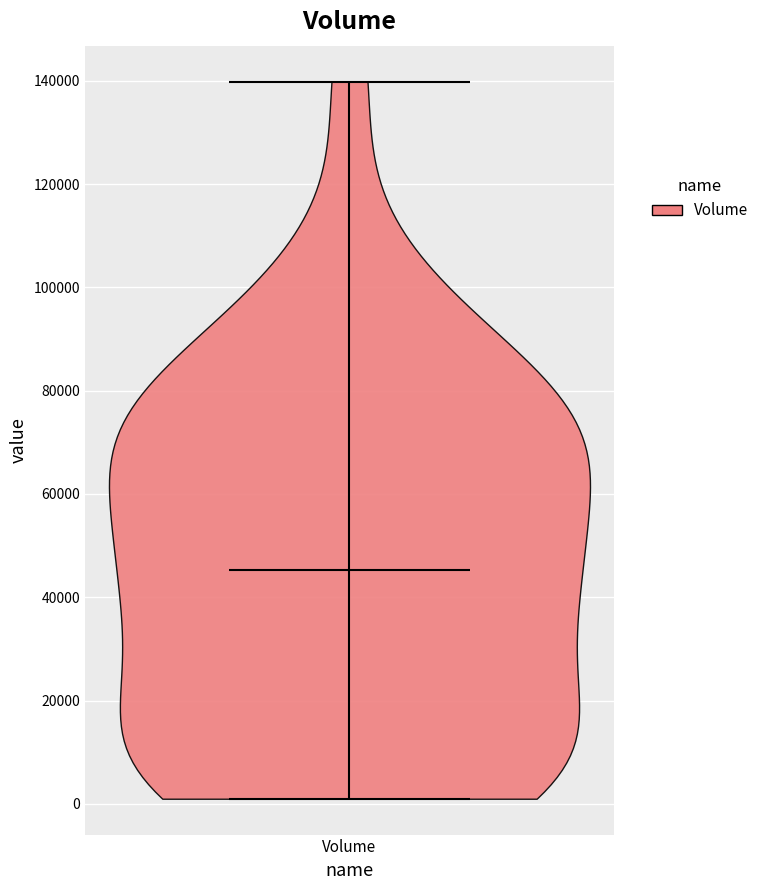

Read this violin plot against the y-axis: where its median line is, and the lowest and highest points the violin reaches. The values are not printed on the chart, so give them approximately, as read against the axis.

median line 46000, lowest point 0, highest point 140000